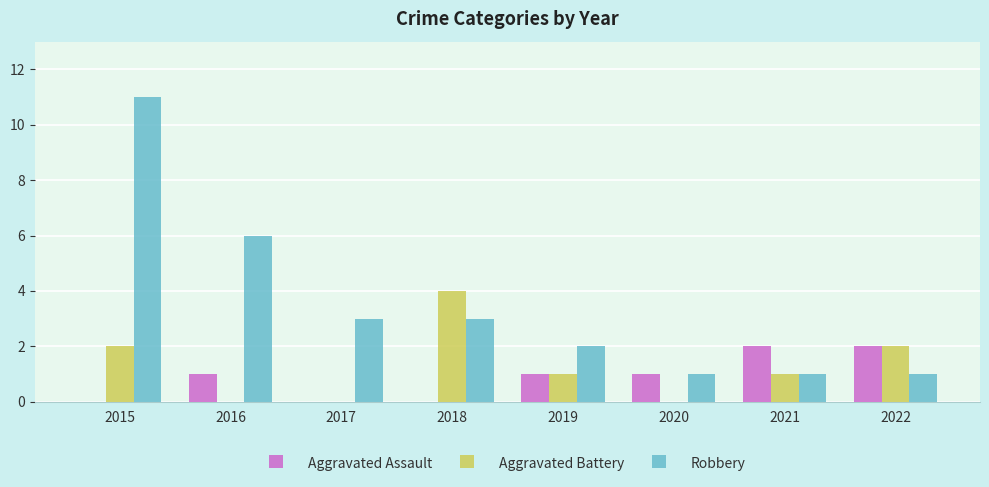

Reading left to right, extract all data points from this chart.

Aggravated Assault: 0	1	0	0	1	1	2	2
Aggravated Battery: 2	0	0	4	1	0	1	2
Robbery: 11	6	3	3	2	1	1	1